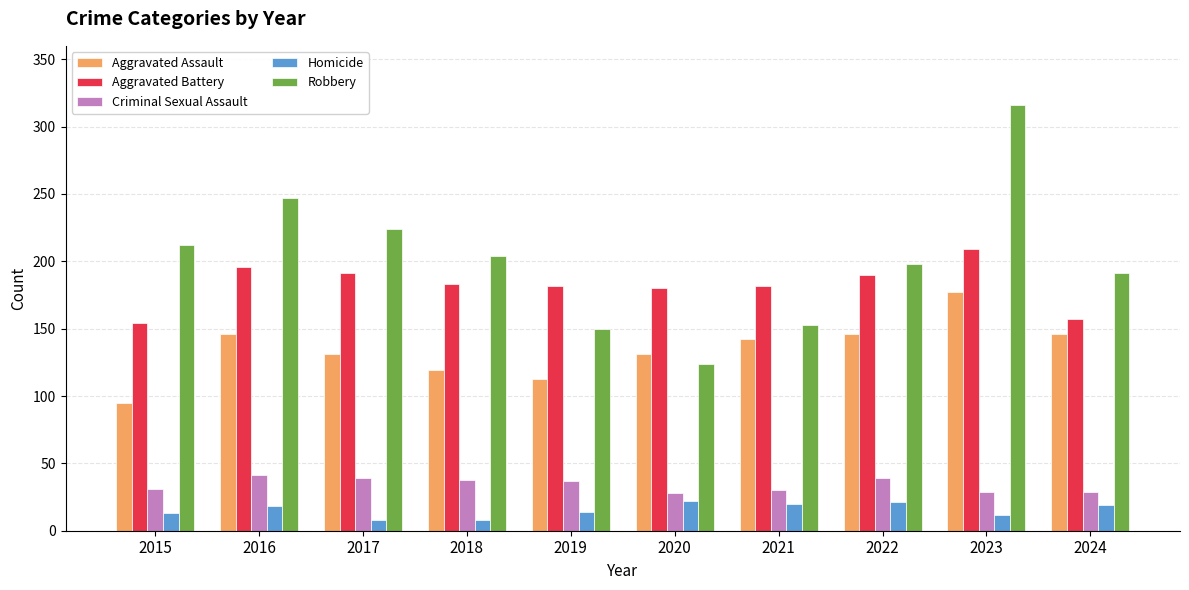

What is the value of the Homicide bar at the 2nd from the left?

18